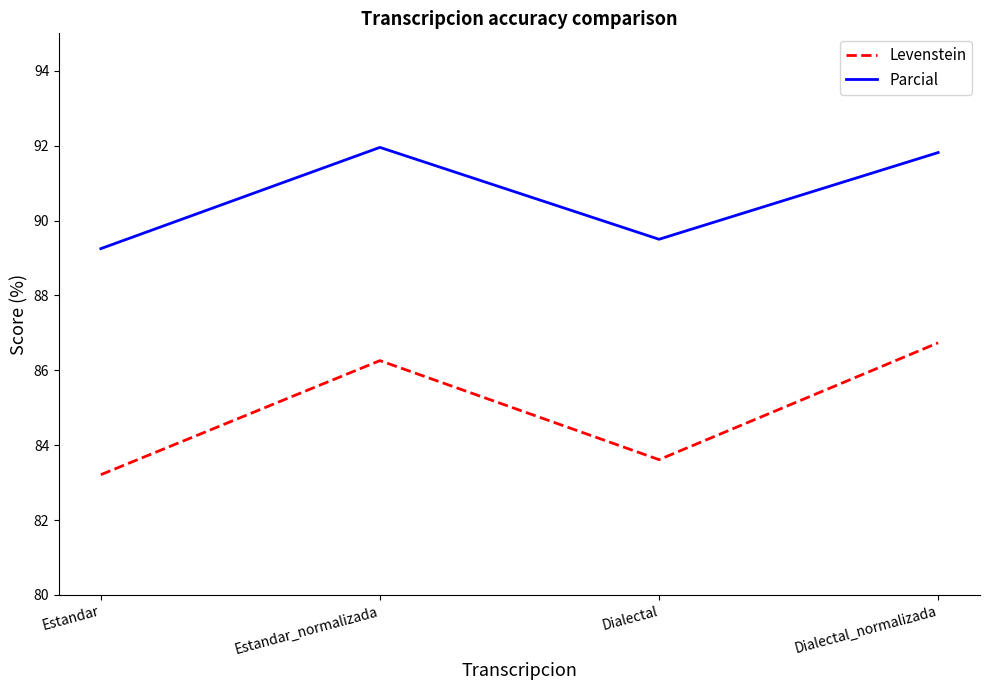

At Estandar_normalizada, list the series in order from largest to smallest.

Parcial, Levenstein